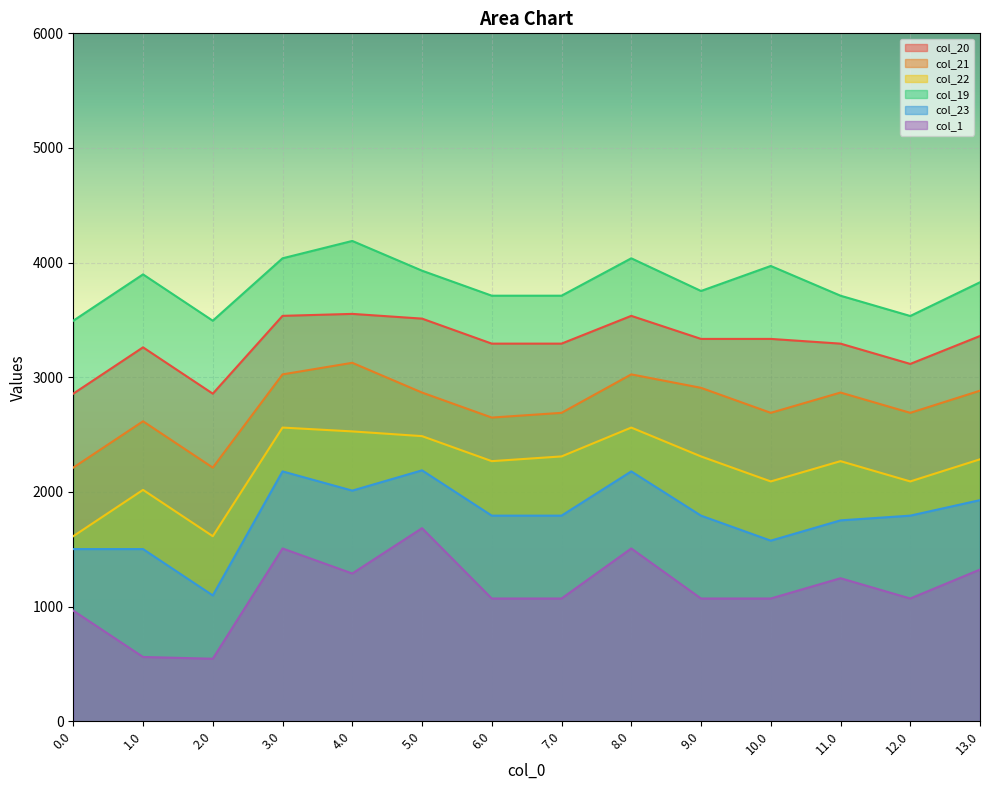

What is the total value across all series at 3.0?

16848.1